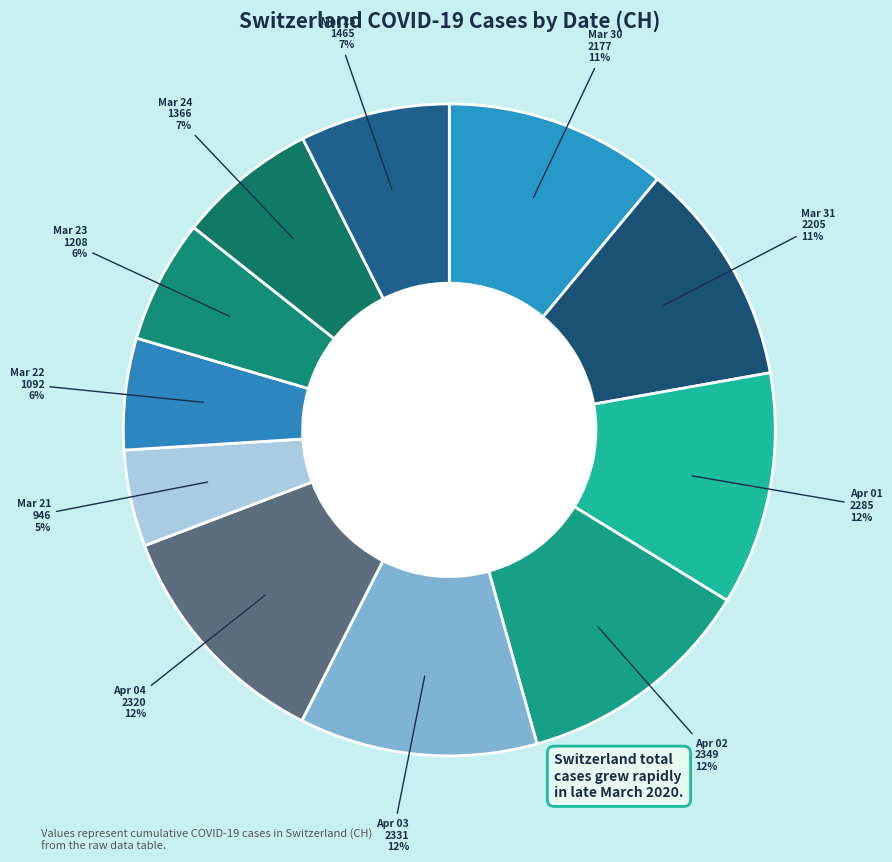

Count the number of slices in the pie.

11